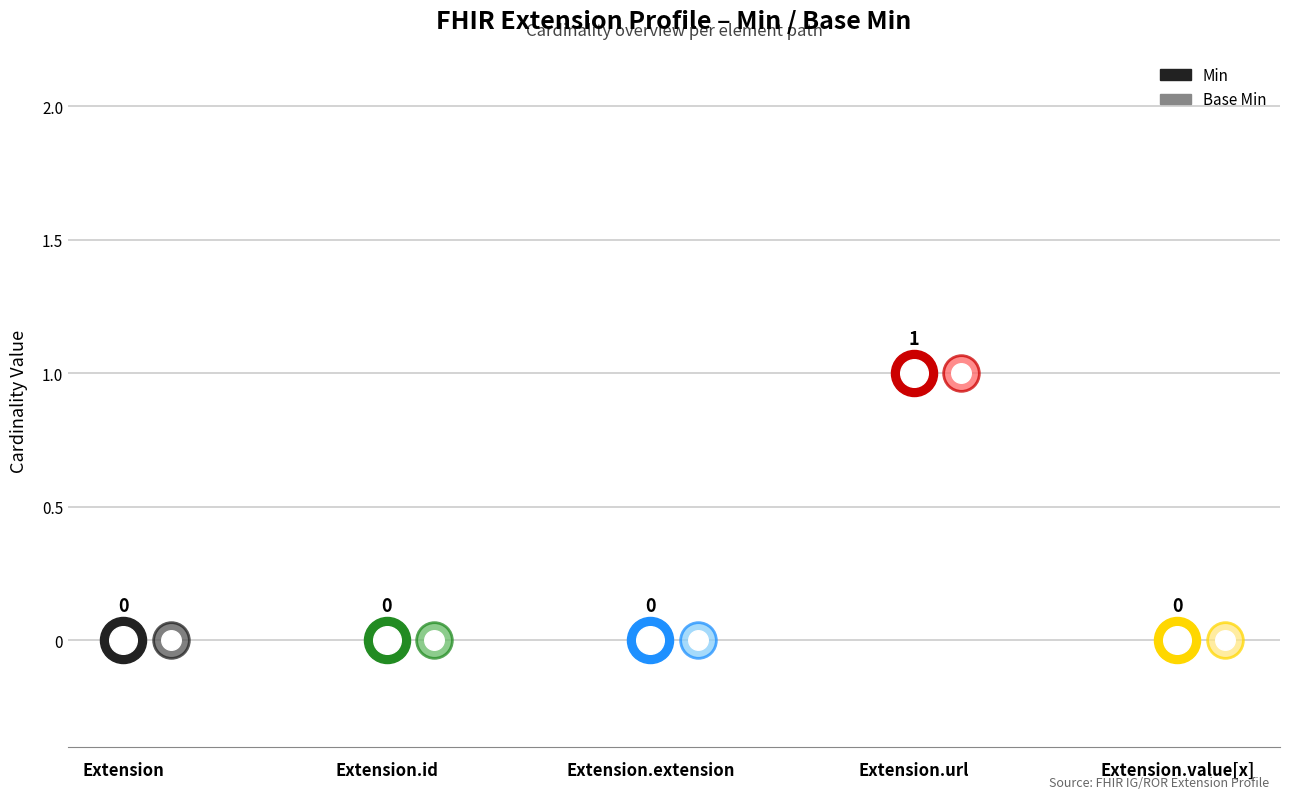

What are all the series names shown in the legend?

Min, Base Min